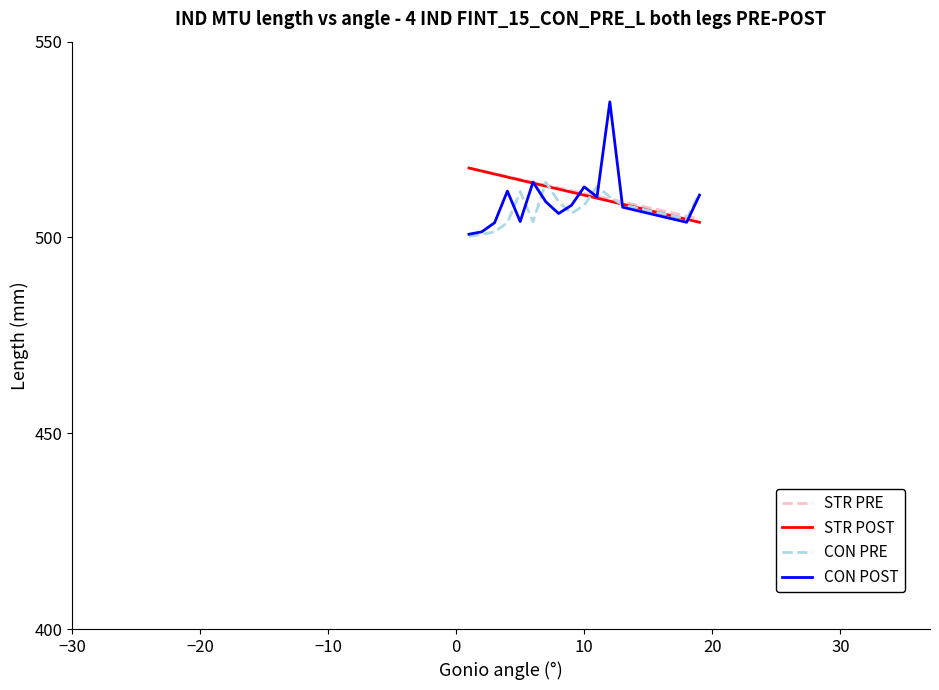

What is the minimum value for CON POST?

500.8